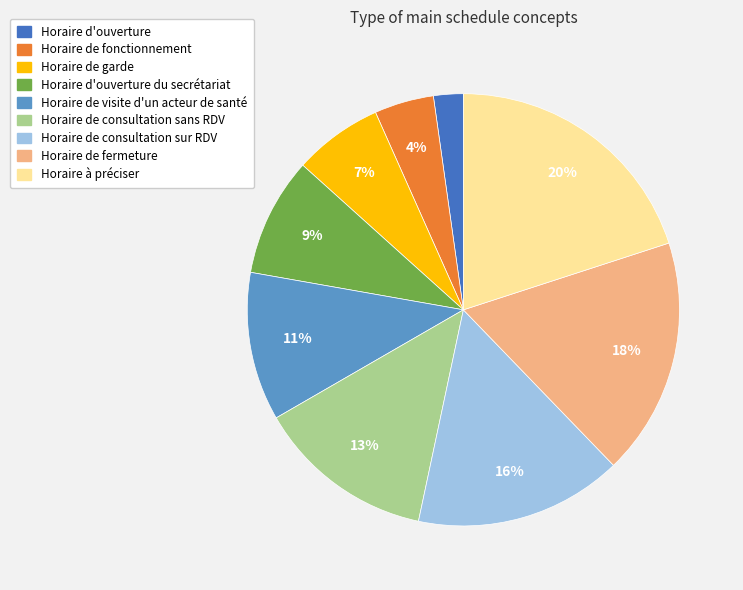

Is there any slice that represents more than half of the pie?

No